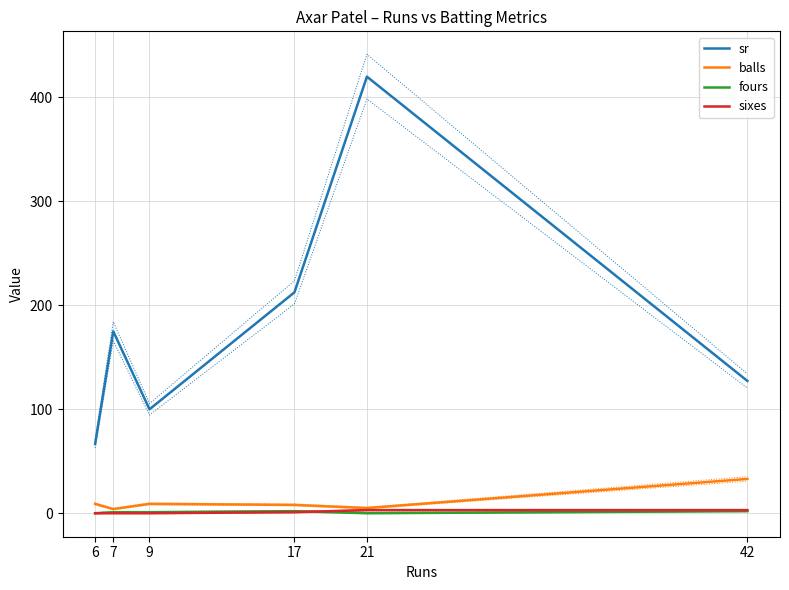

How many data points in sixes are above 1?

2